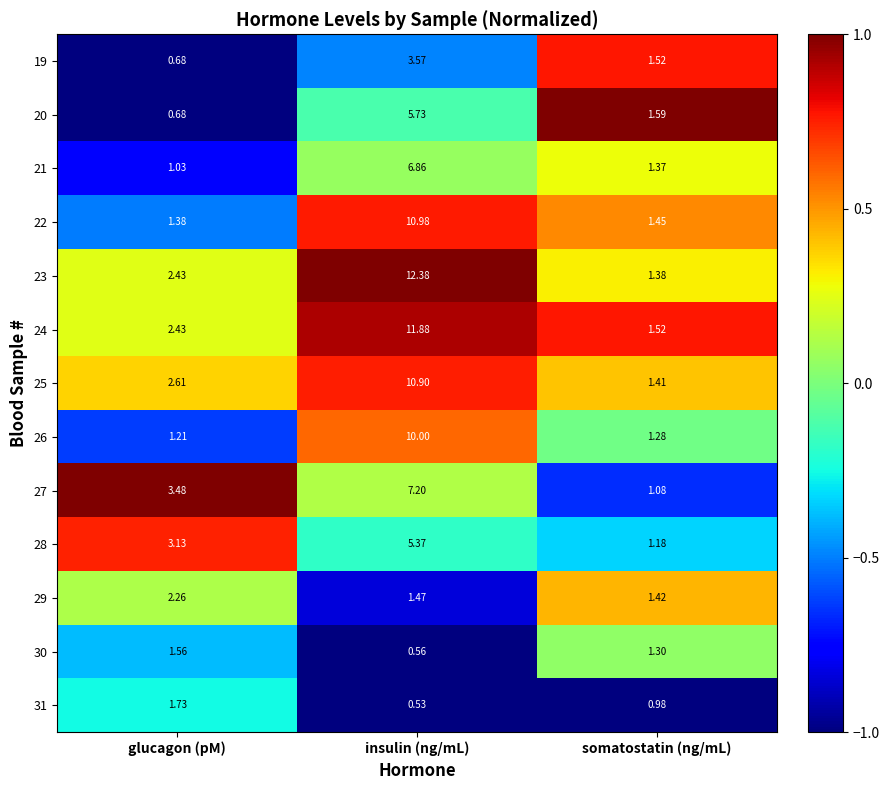

At which category does the chart reach its peak across all series?

insulin (ng/mL)